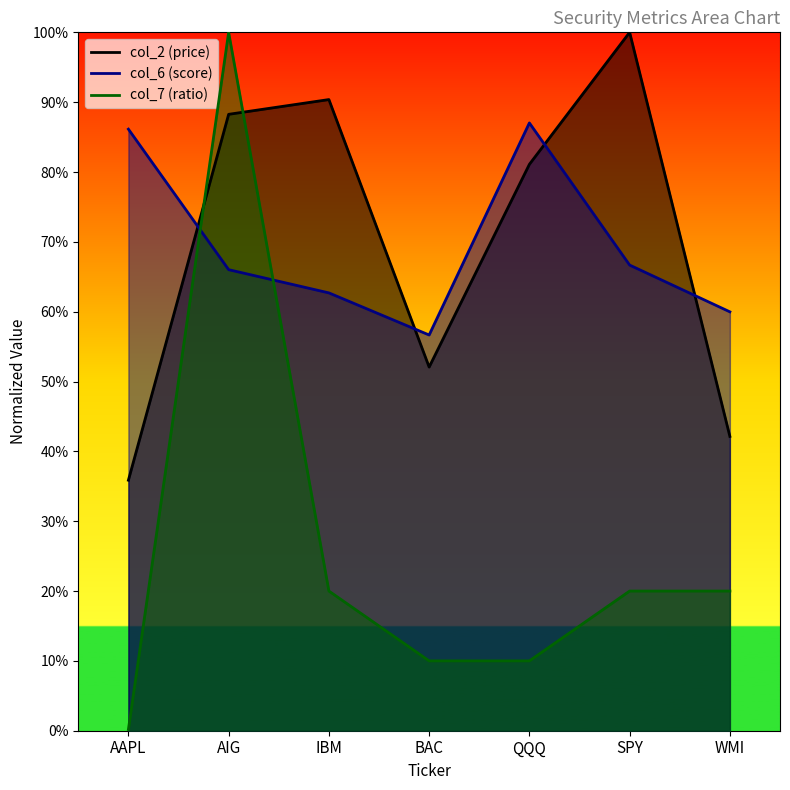

Which label corresponds to the largest value in the chart?

SPY